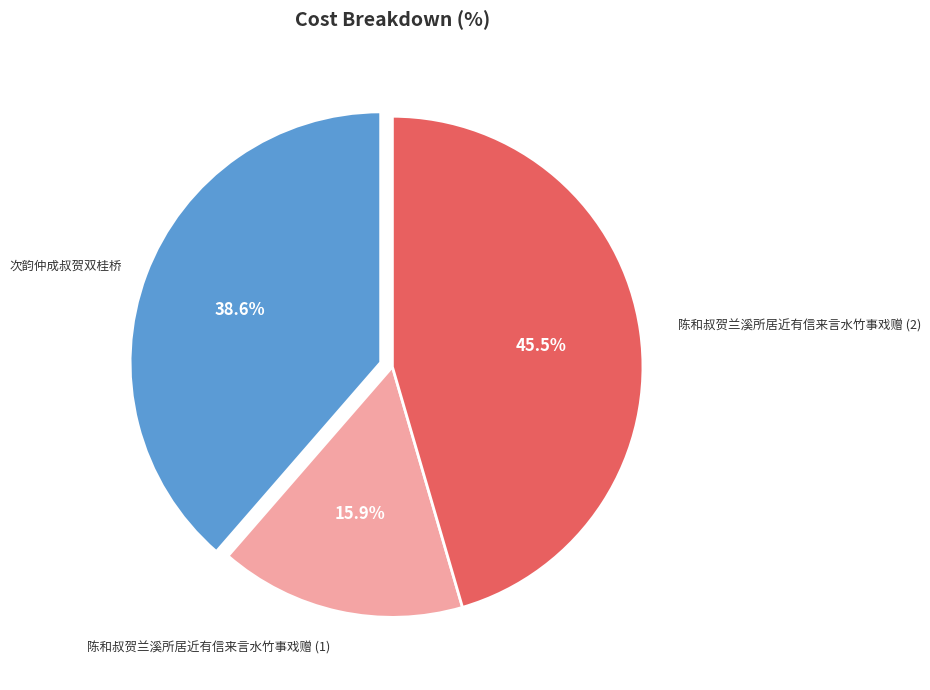

Does any single category account for the majority?

No